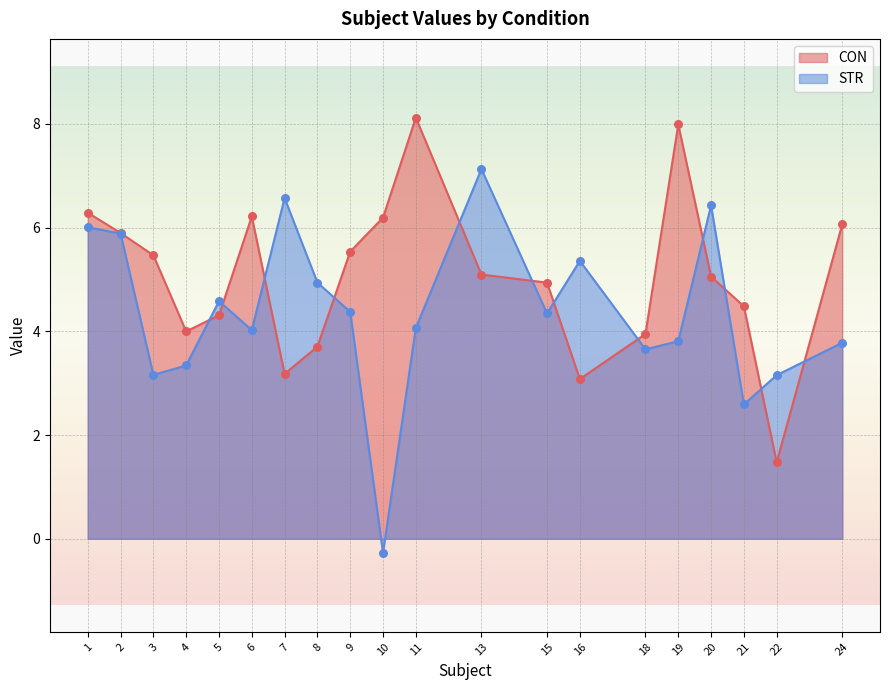

At which category is the sum across all series the highest?

1